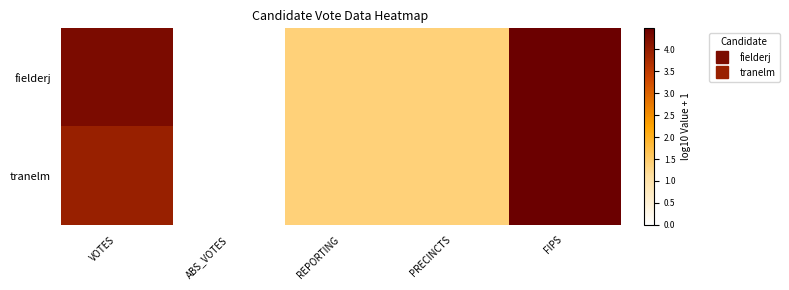

What is the total value across all series at REPORTING?

2.8